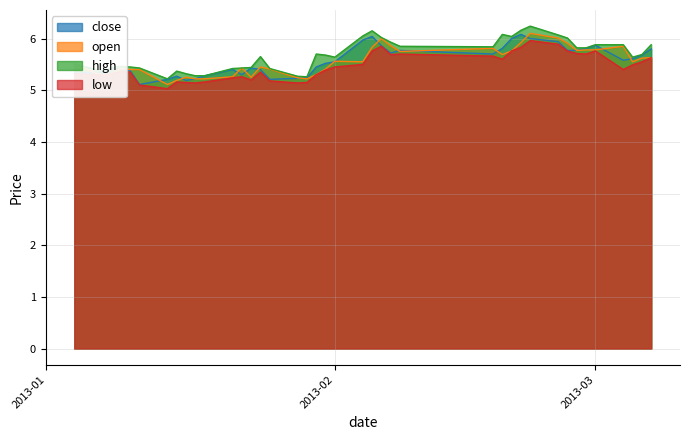

Which series has the largest total across all categories?

high